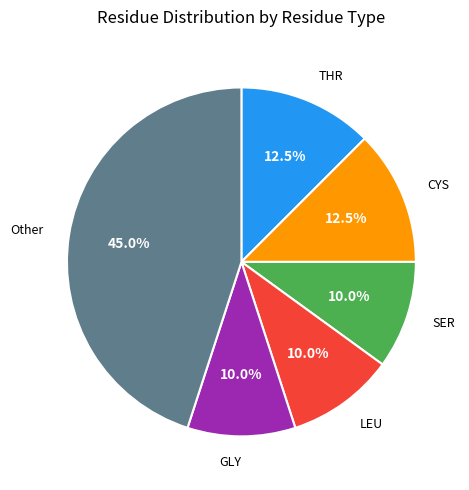

What is the largest slice in the pie chart?

Other